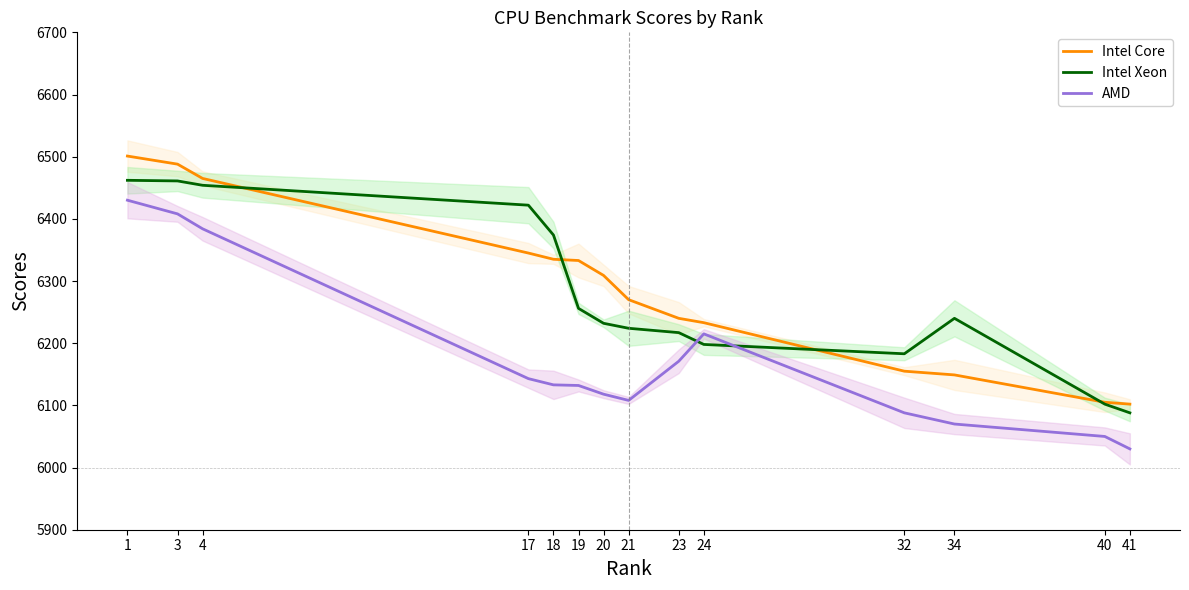

Does the chart display data point markers on the line(s)?

No